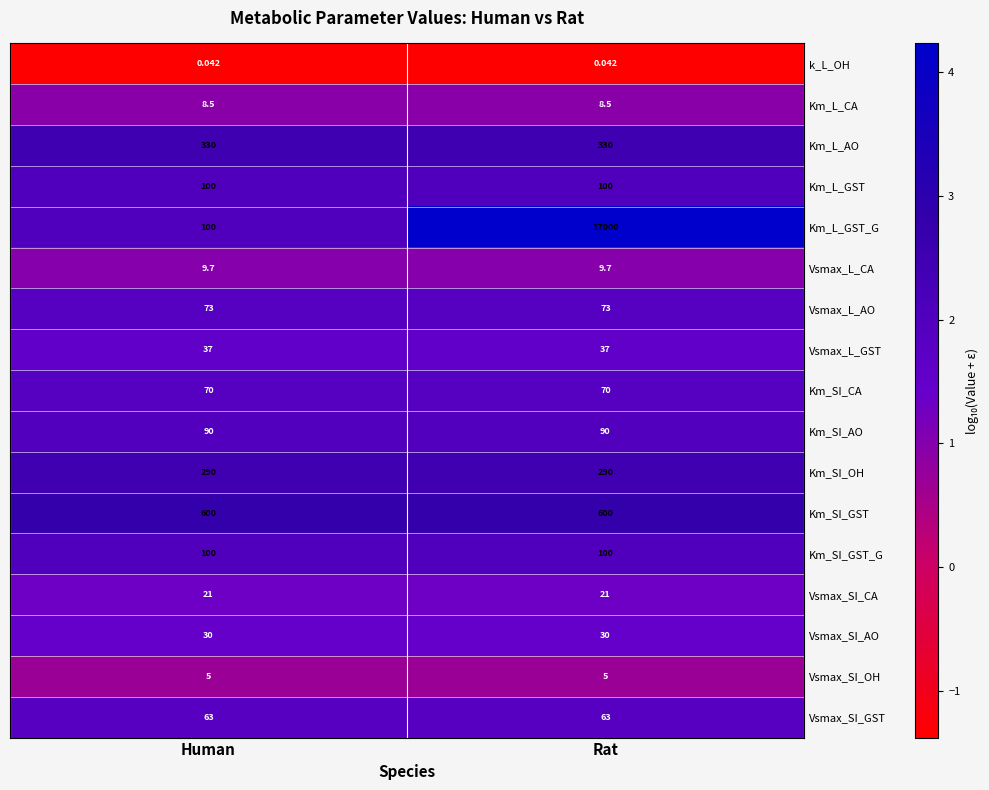

Between Human and Rat, which series saw the biggest shift?

Km_L_GST_G